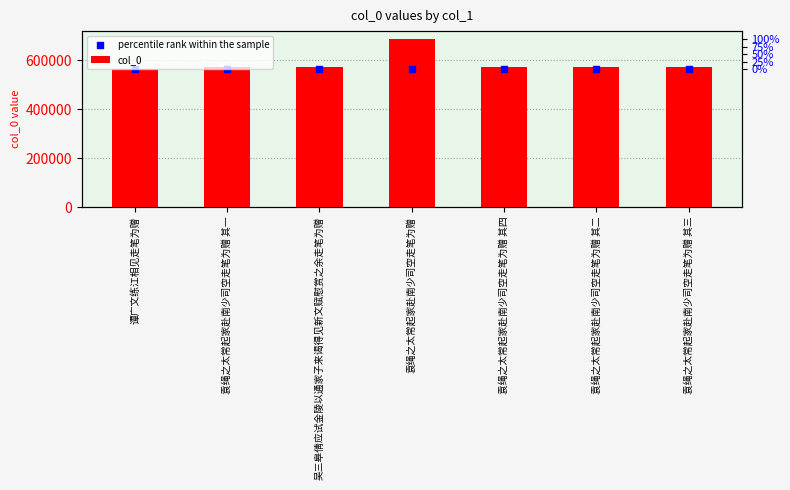

Which series contains the highest Y value?

col_0